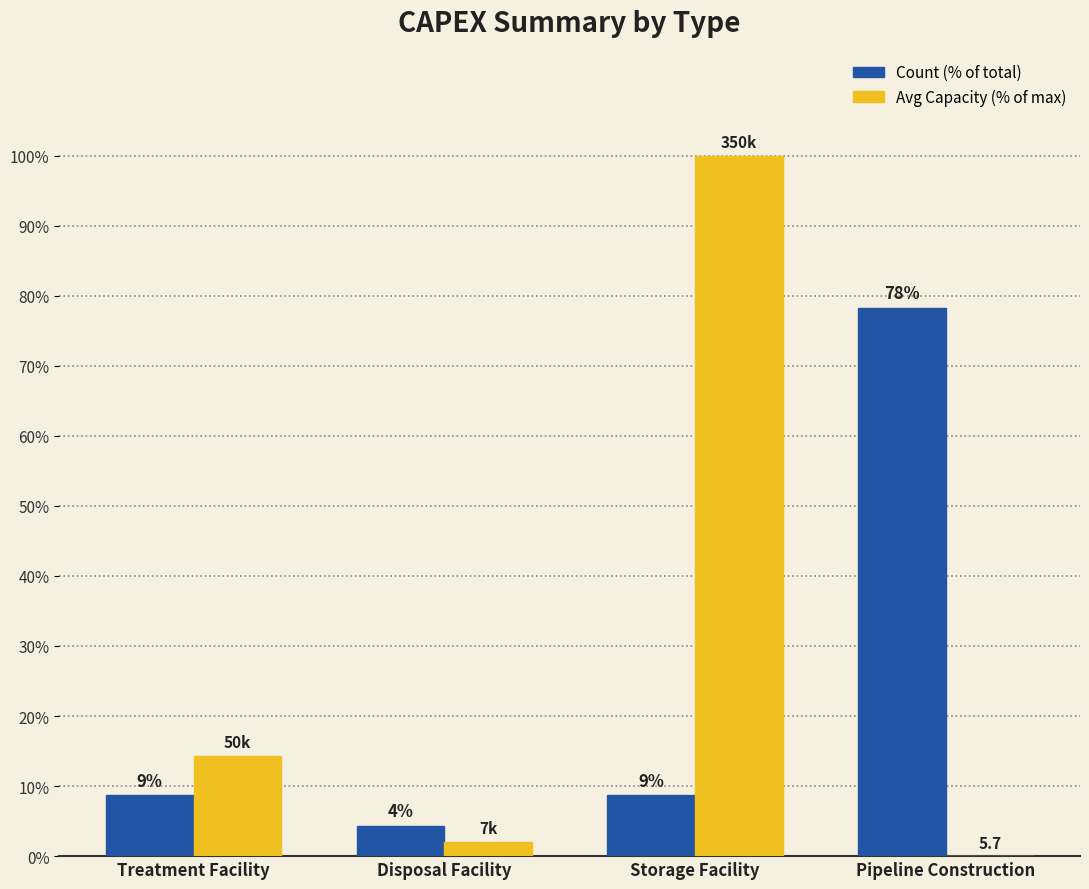

What is the spread (max minus min) of values at Storage Facility?

91.3